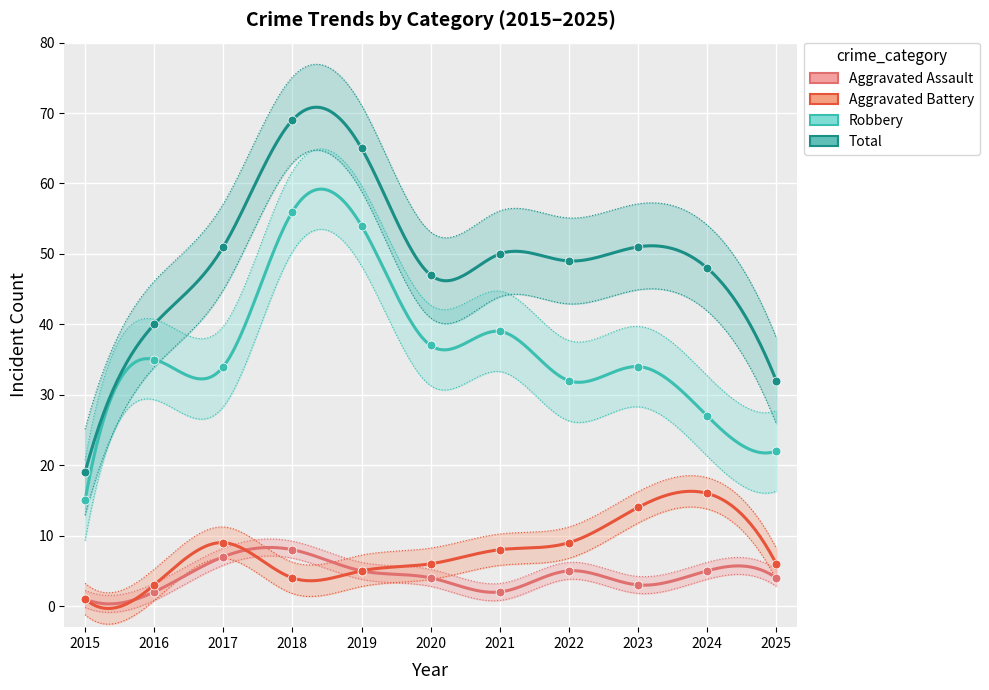

Which series has the largest total across all categories?

Total